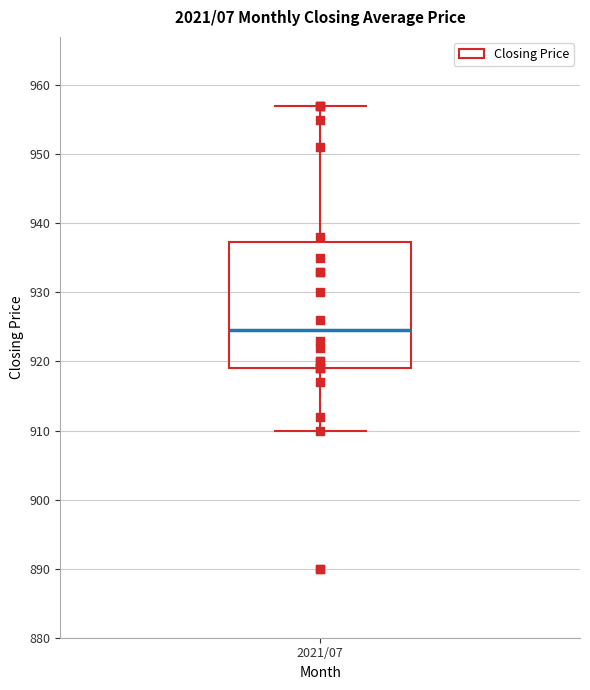

Read this box plot against the y-axis: the position of the median line, the range covered by the box, and the ends of both whiskers. The values are not printed on the chart, so give them approximately, as read against the axis.

median 925, box 919 to 937, whiskers 910 to 957